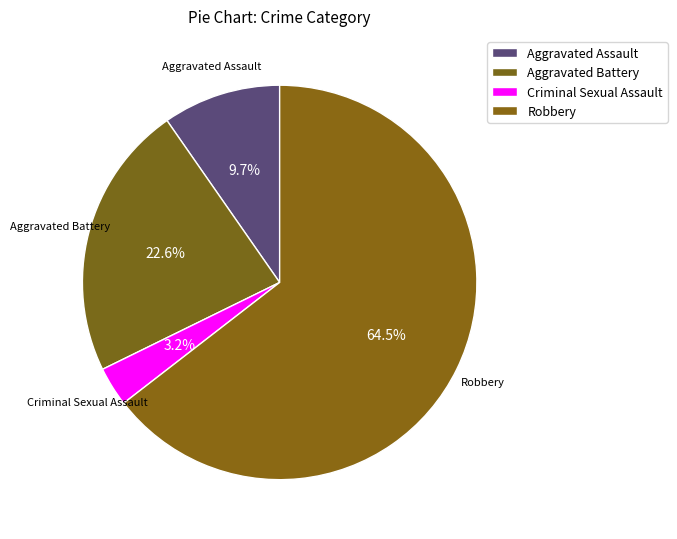

Is it true that Aggravated Battery is 9% of the pie?

False